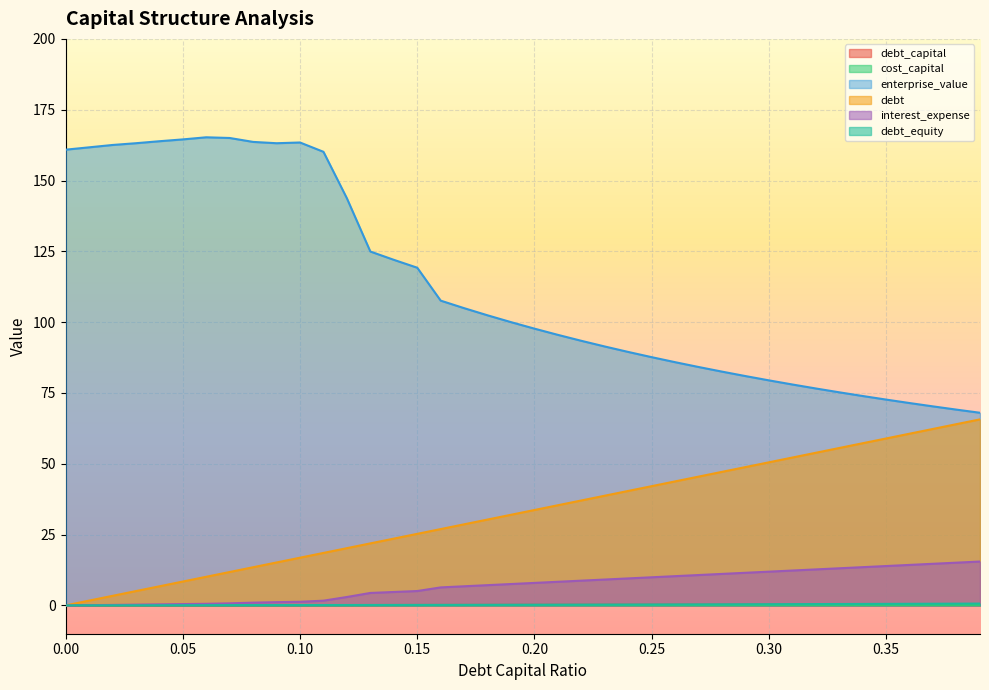

What is the label of the 15th point from the left?

0.14